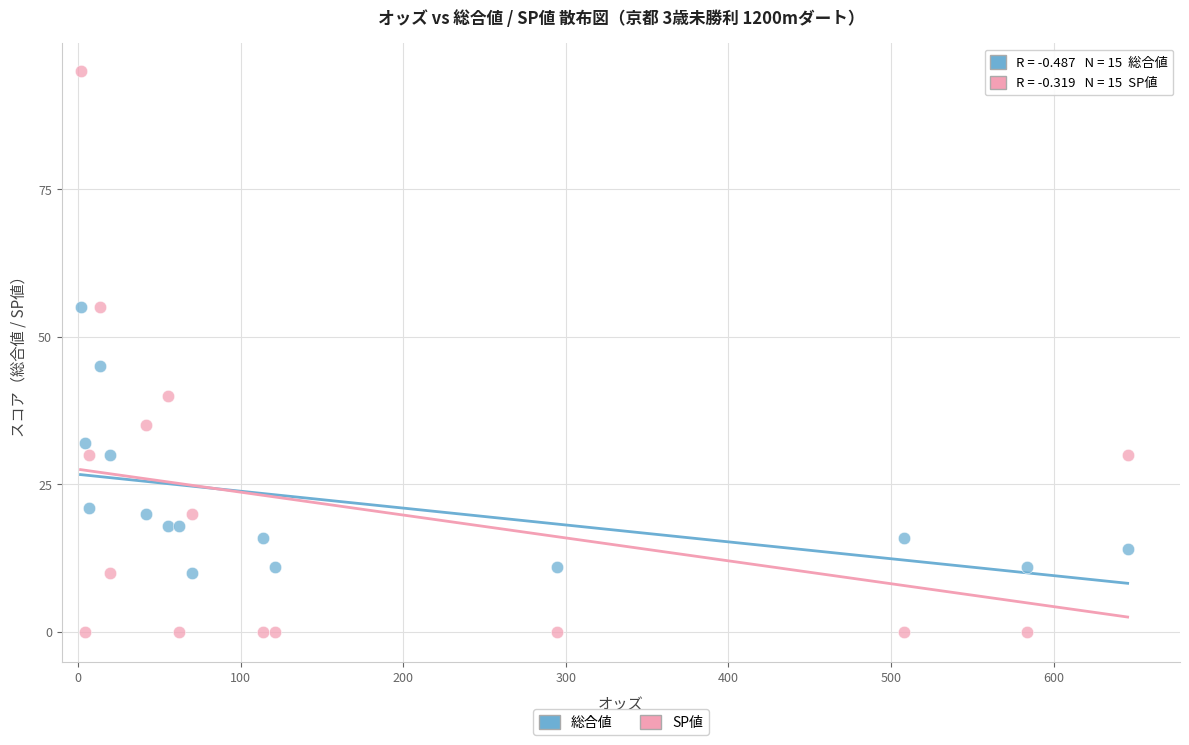

In the SP値 series, what Y value is closest to 47?

40